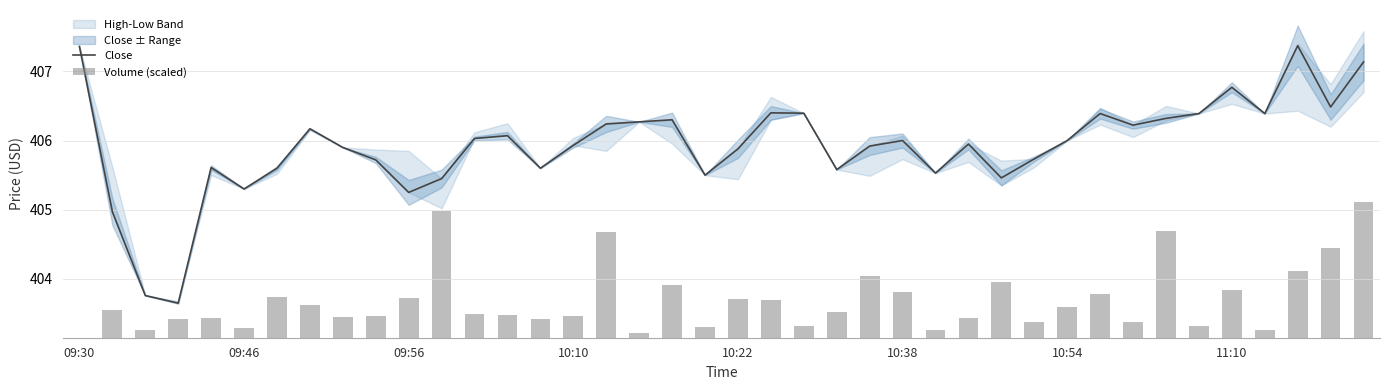

How many data points in Close are above 406?

18